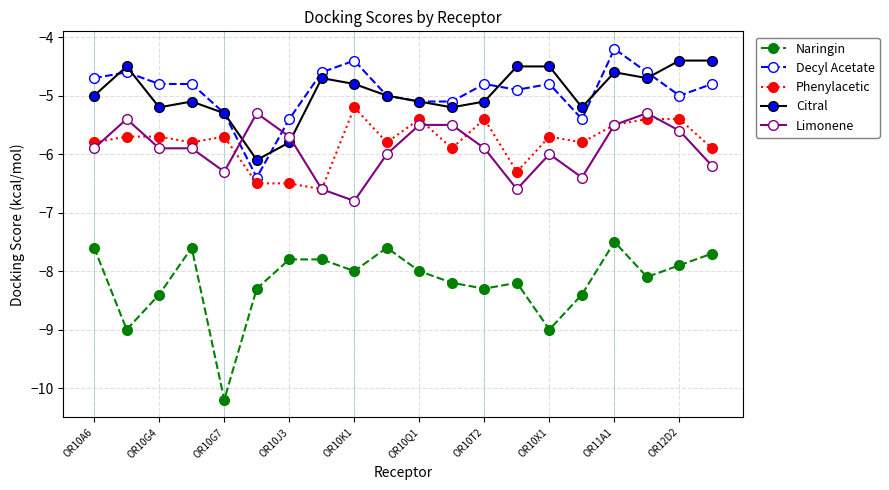

What is the average value of the Phenylacetic series?

-5.8